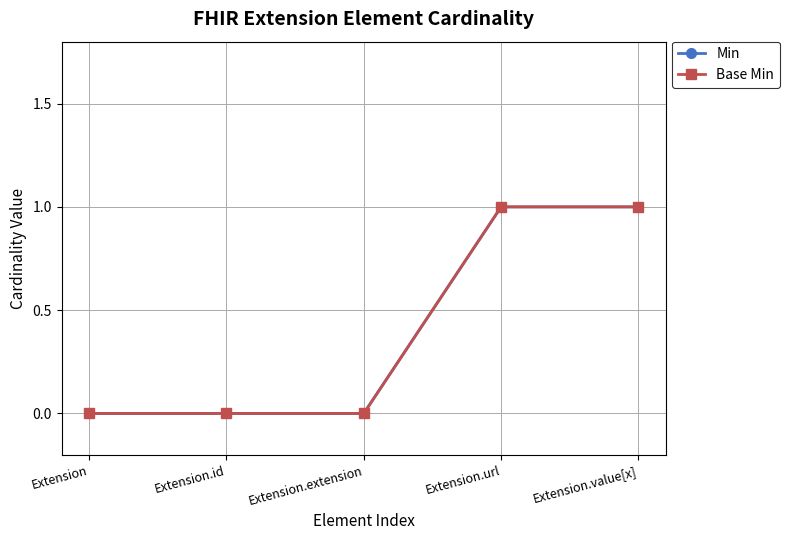

What is the sum of all Base Min values?

2